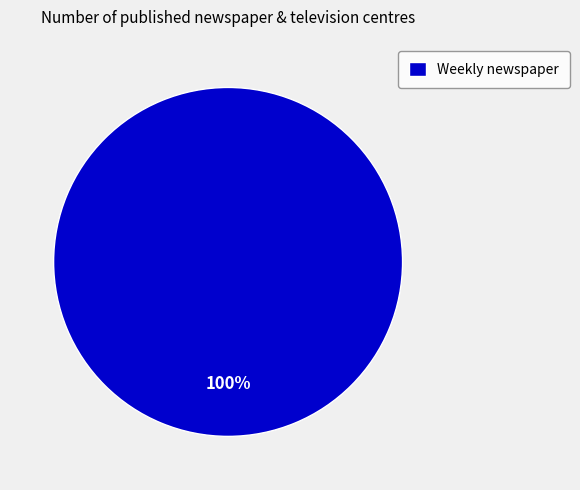

Is Weekly newspaper the majority of the pie?

Yes